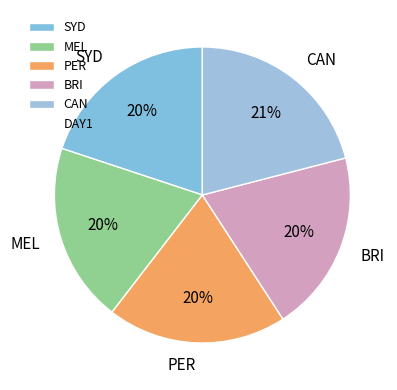

To the nearest percent, what is the combined percentage of MEL and SYD?

40%